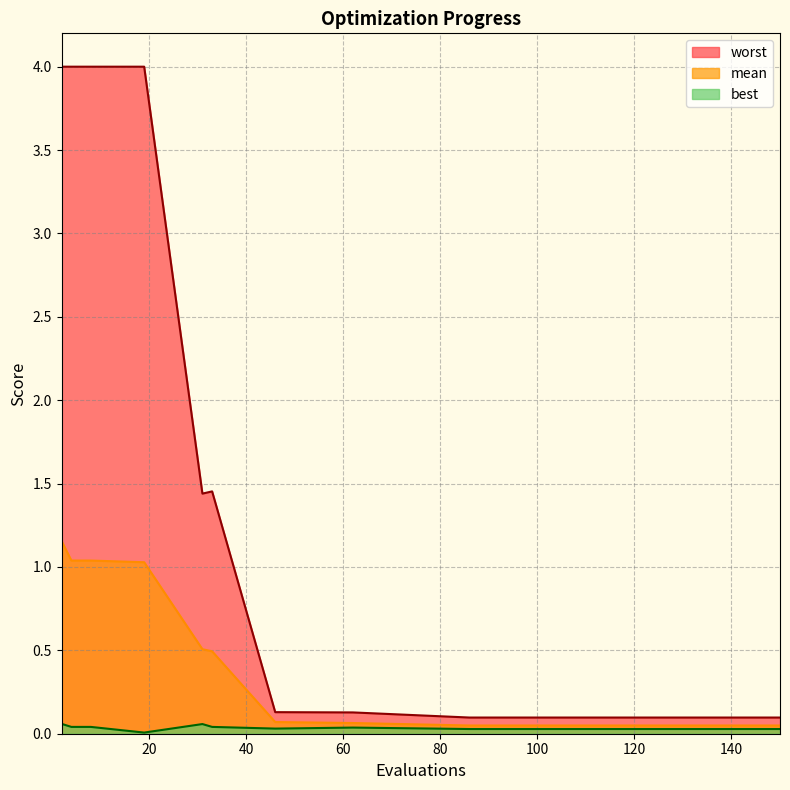

True or false: worst and best cross at least once.

False